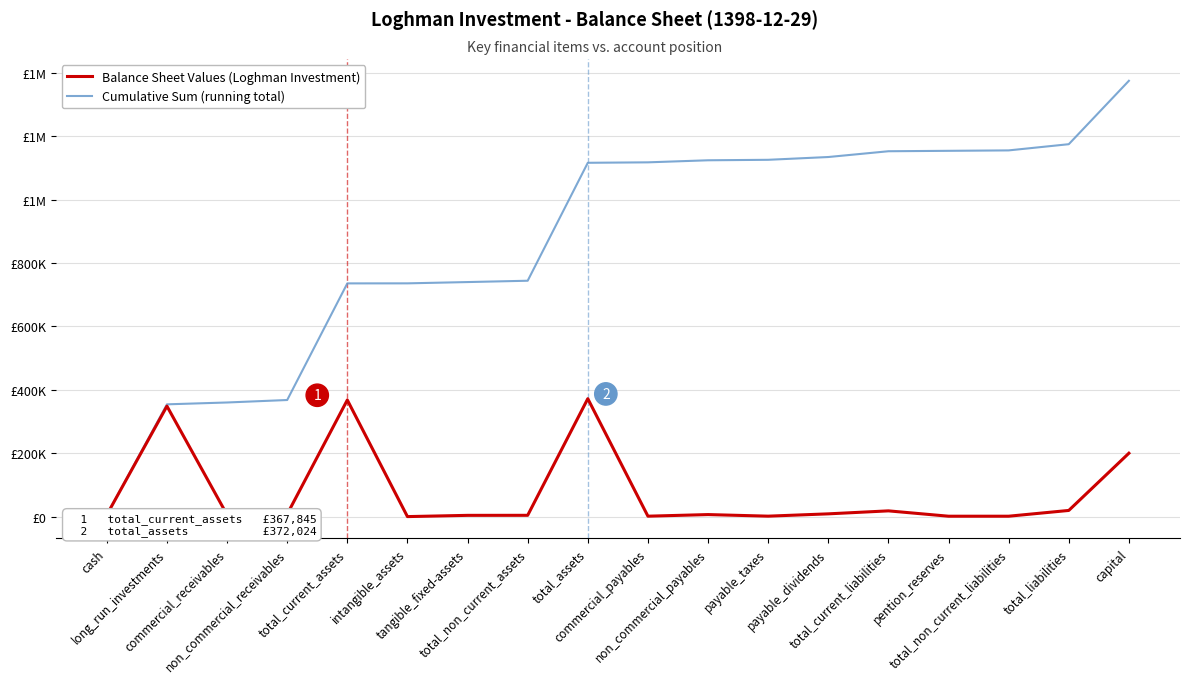

The value of Cumulative Sum (running total) at long_run_investments is 199917. True or false?

False